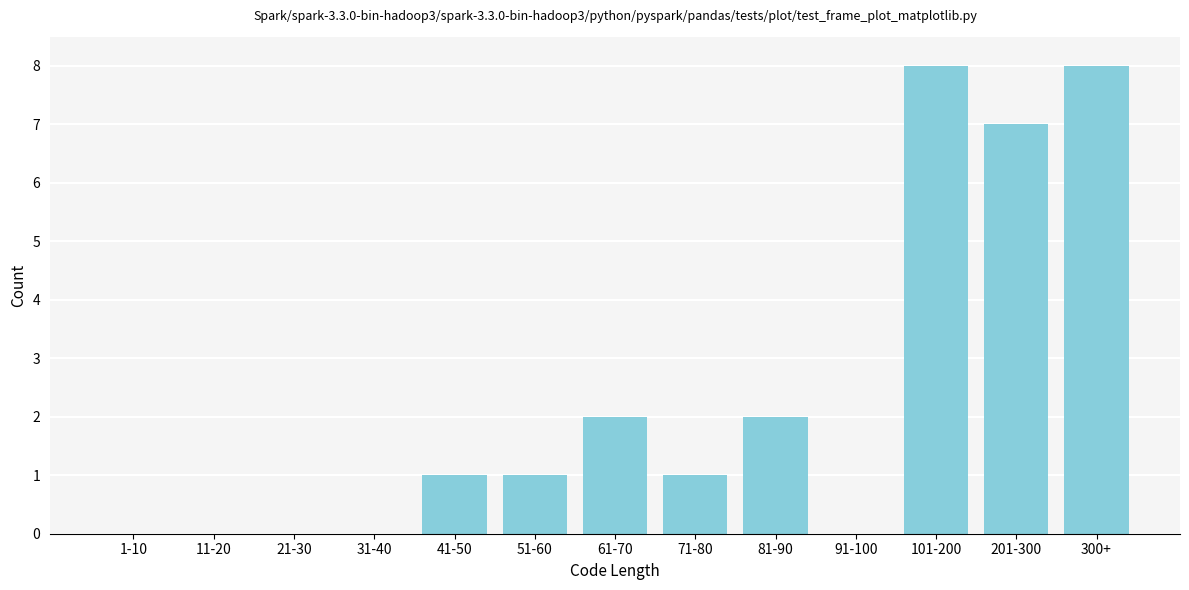

Reading left to right, transcribe all the data shown in this chart.

1-10=0	11-20=0	21-30=0	31-40=0	41-50=1	51-60=1	61-70=2	71-80=1	81-90=2	91-100=0	101-200=8	201-300=7	300+=8